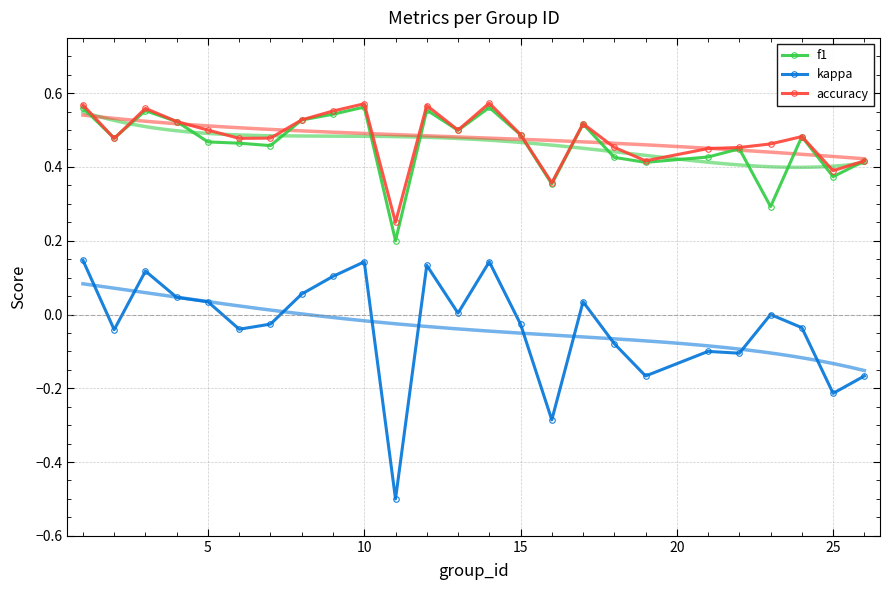

True or false: kappa and f1 intersect in this chart.

False